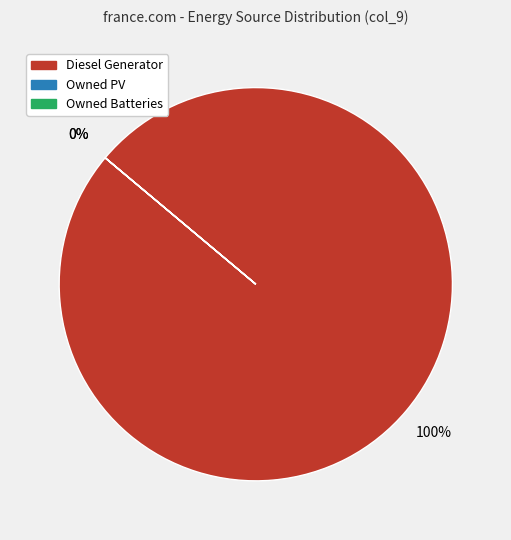

Does Owned PV account for over 50% of the chart?

No